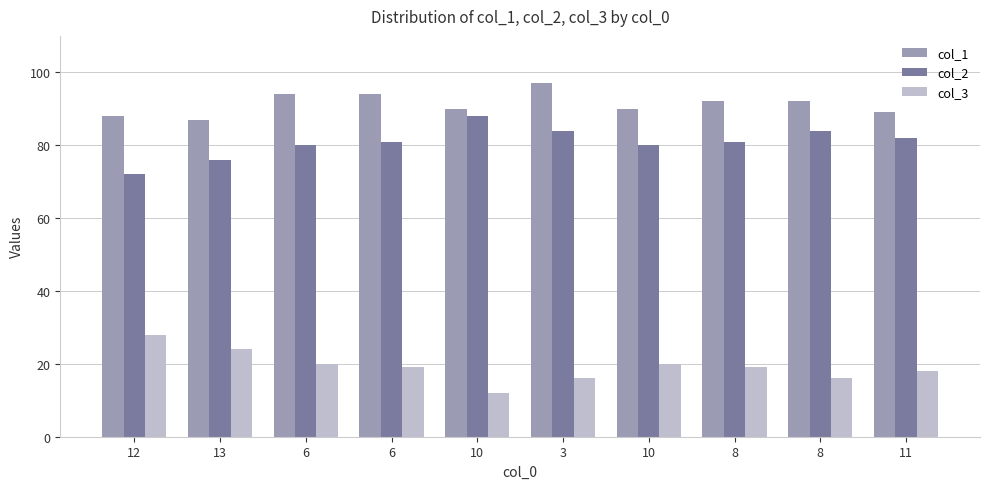

What are all the series names shown in the legend?

col_1, col_2, col_3